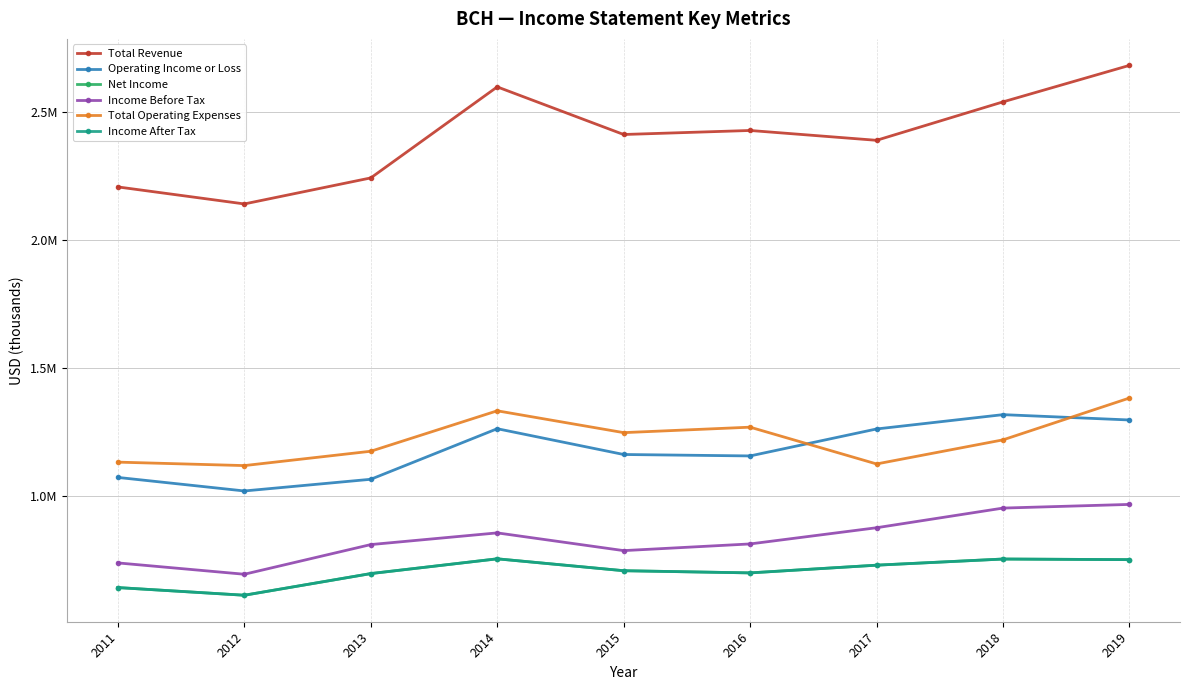

List the labels in order of Total Revenue value, smallest first.

2012, 2011, 2013, 2017, 2015, 2016, 2018, 2014, 2019